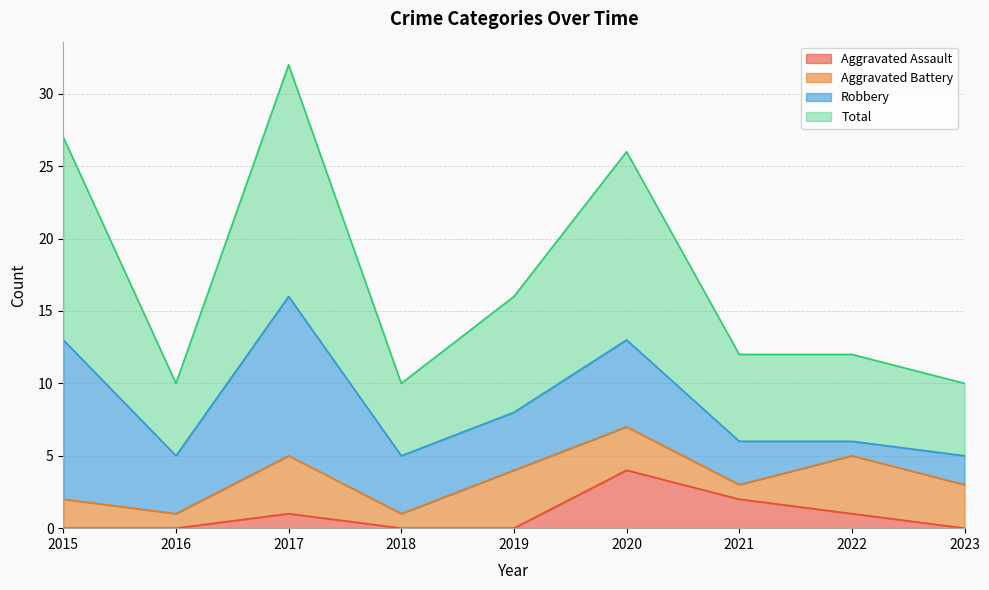

The Aggravated Assault series shows -2 at 2019. True or false?

False